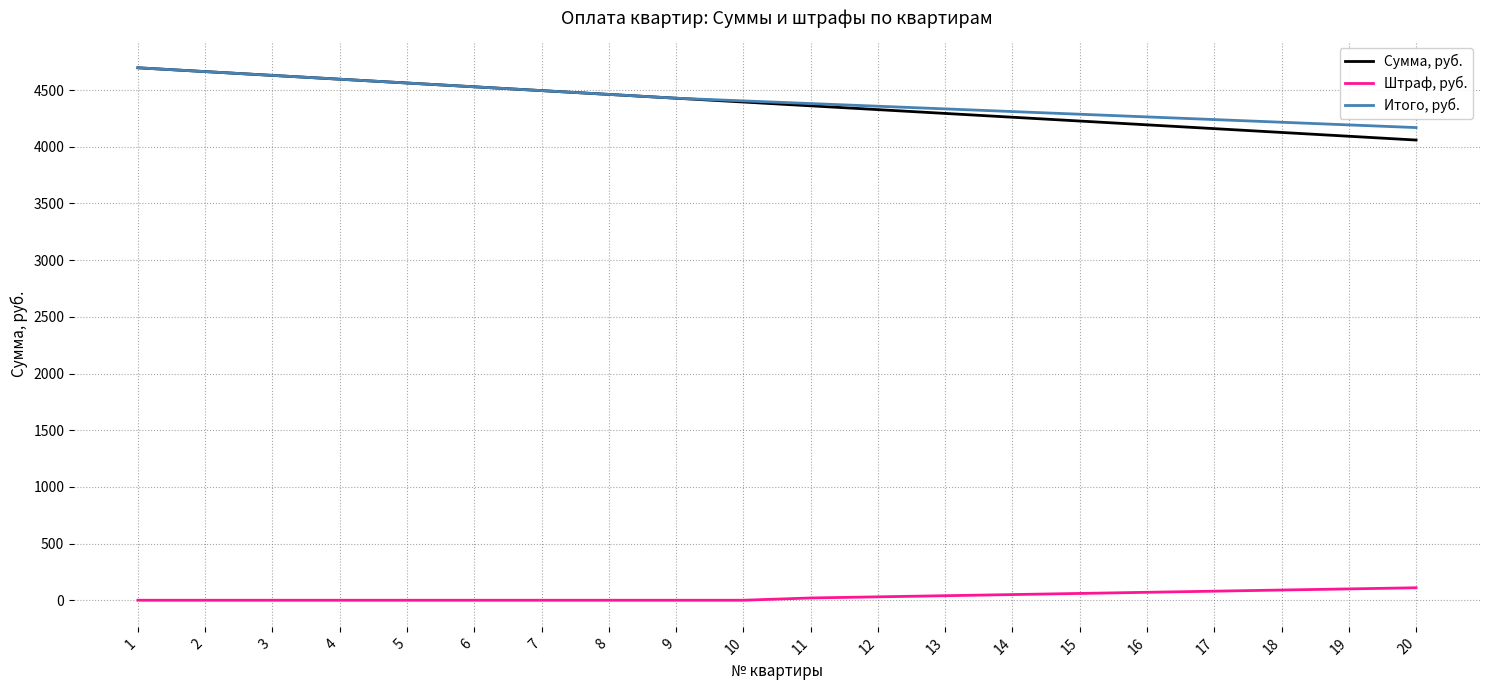

True or false: Штраф, руб. and Сумма, руб. intersect in this chart.

False